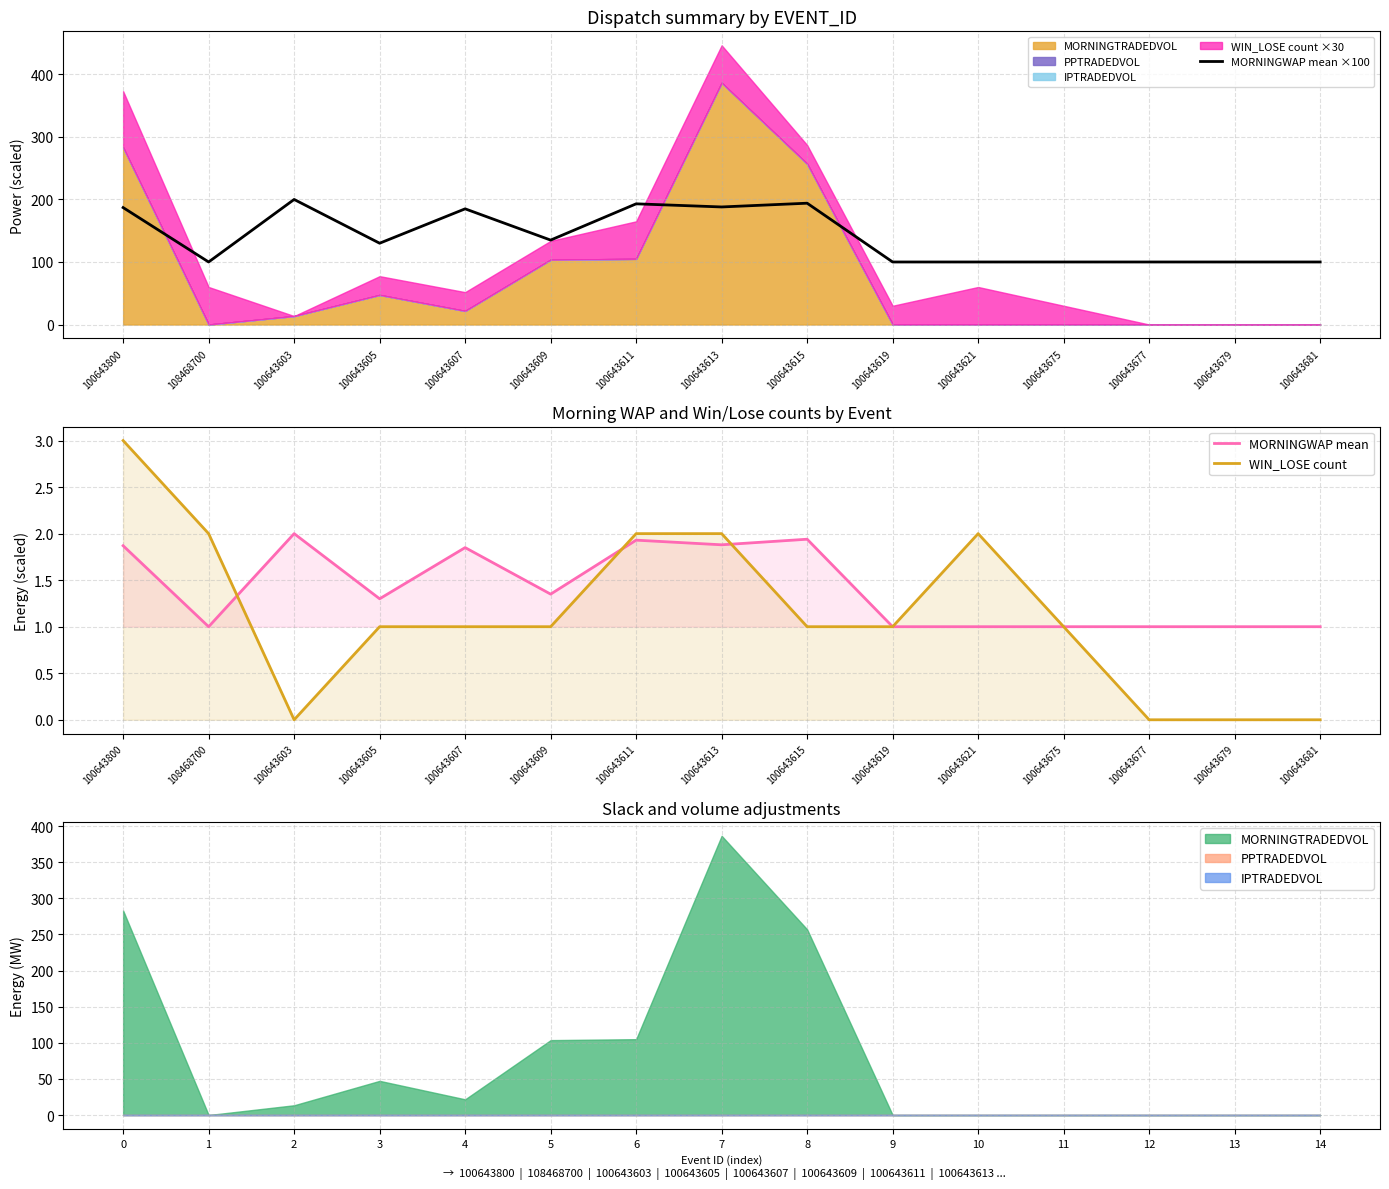

Is it true that WIN_LOSE count equals 1.0 at 100643615?

True